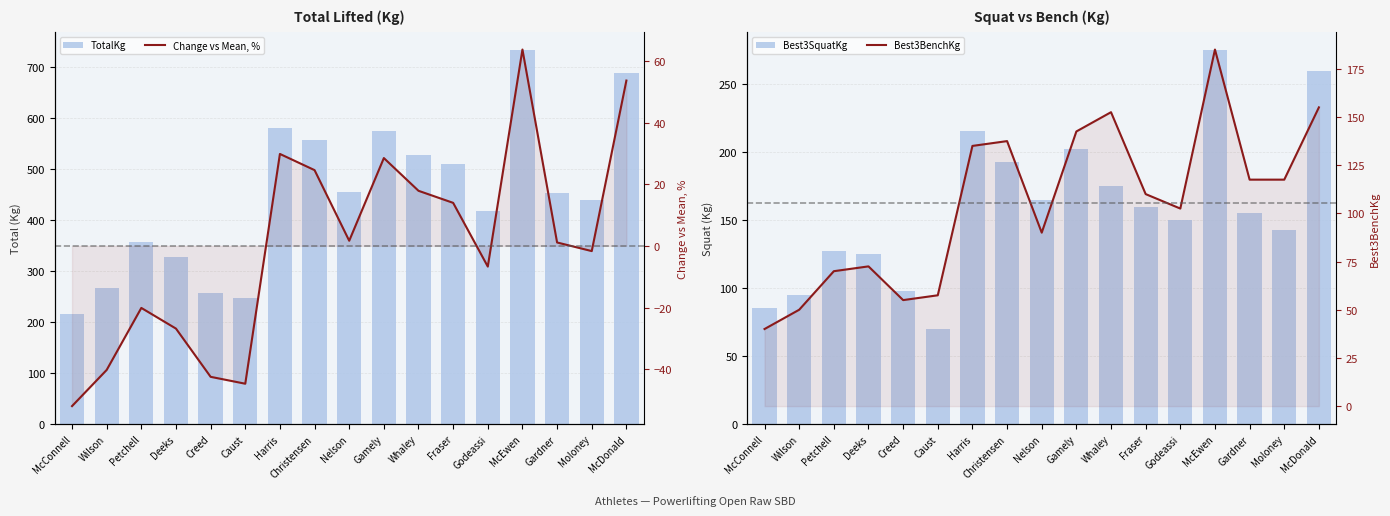

True or false: TotalKg has a value of 357.5 at Petchell.

True